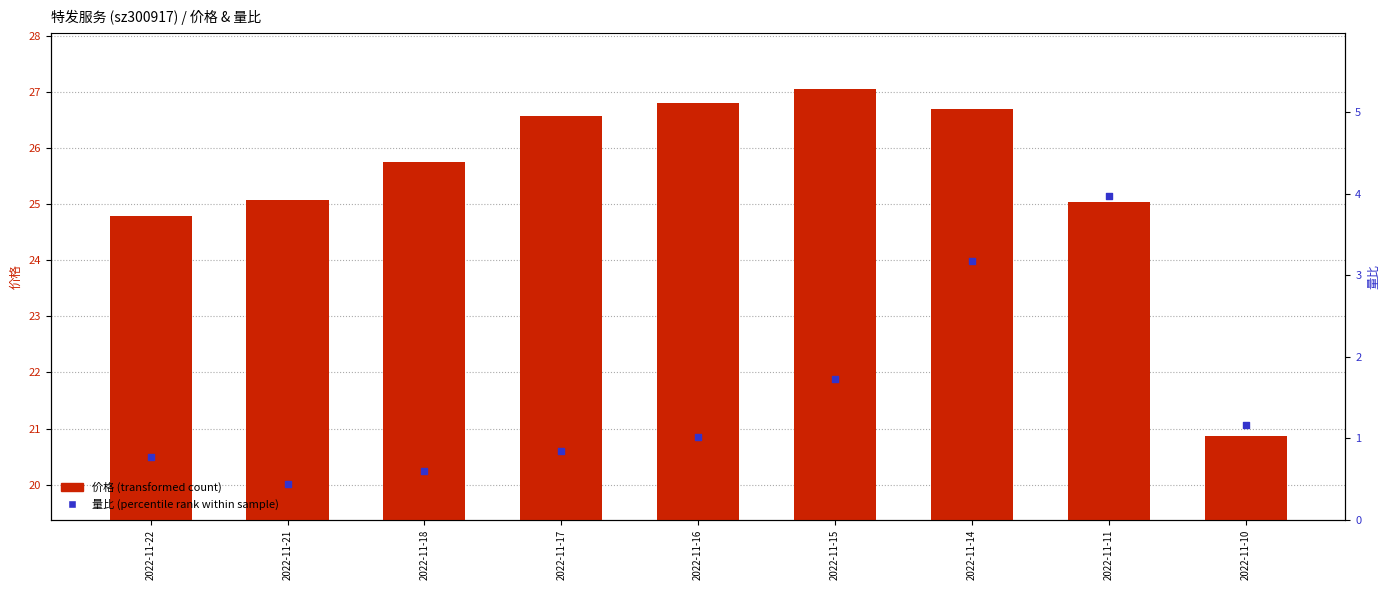

Which series reaches the minimum Y coordinate?

量比